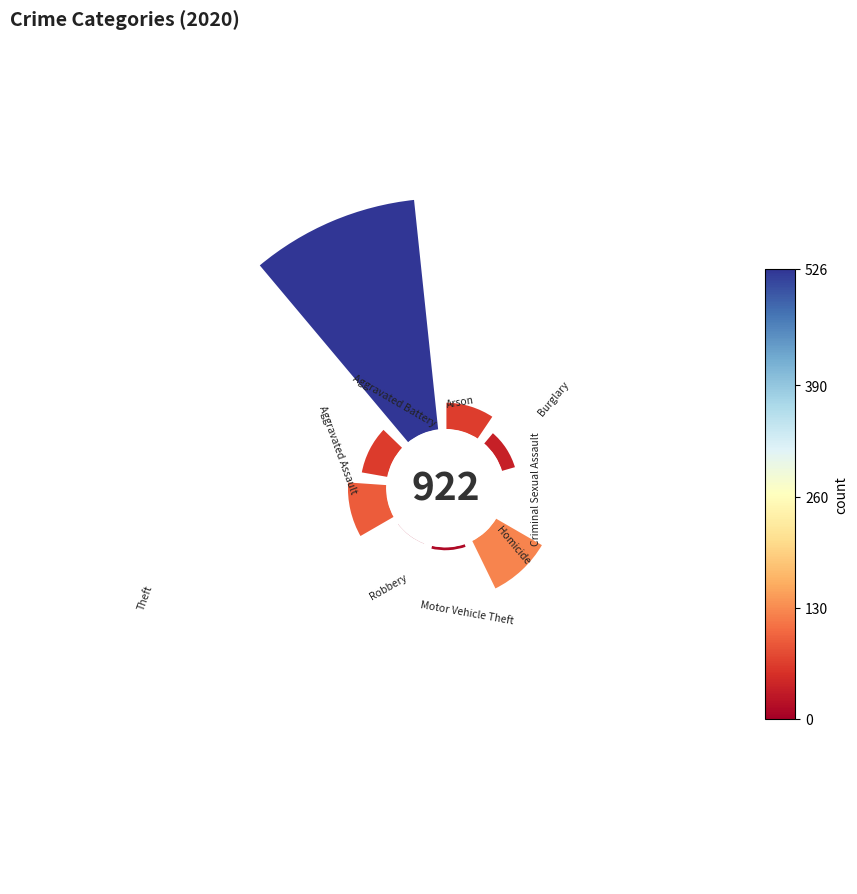

What percentage is the Aggravated Assault slice, to the nearest percent?

7%